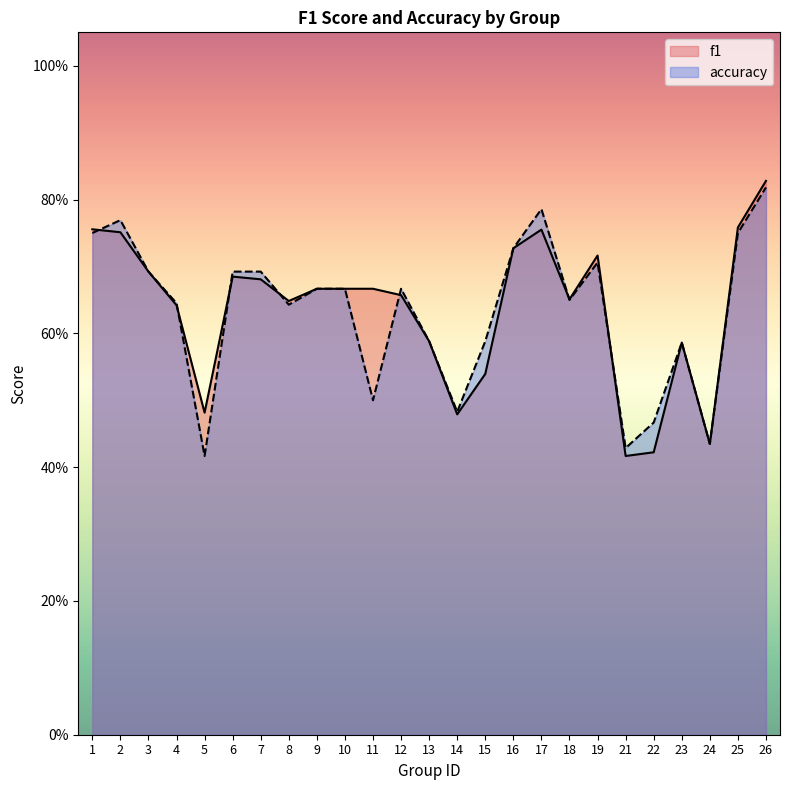

What are all the series names shown in the legend?

f1, accuracy